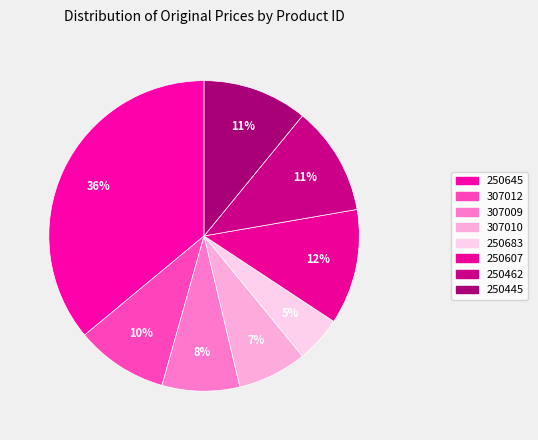

To the nearest percent, what is the combined percentage of 250645 and 250462?

47%